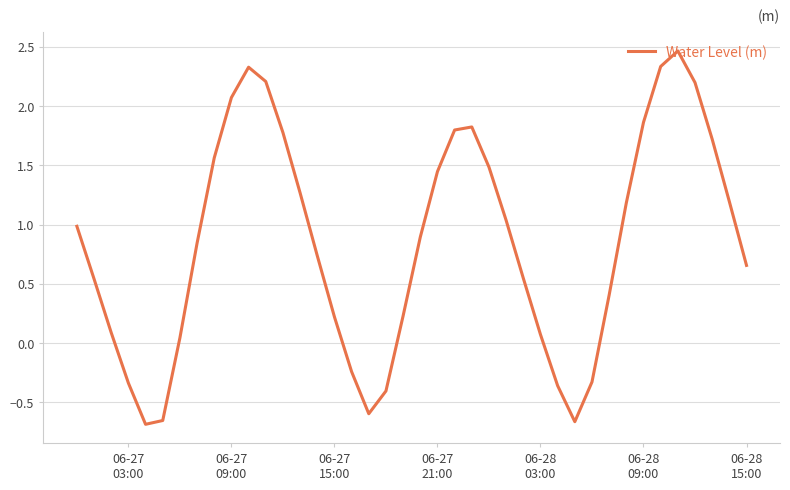

What is the greatest value displayed?

2.5